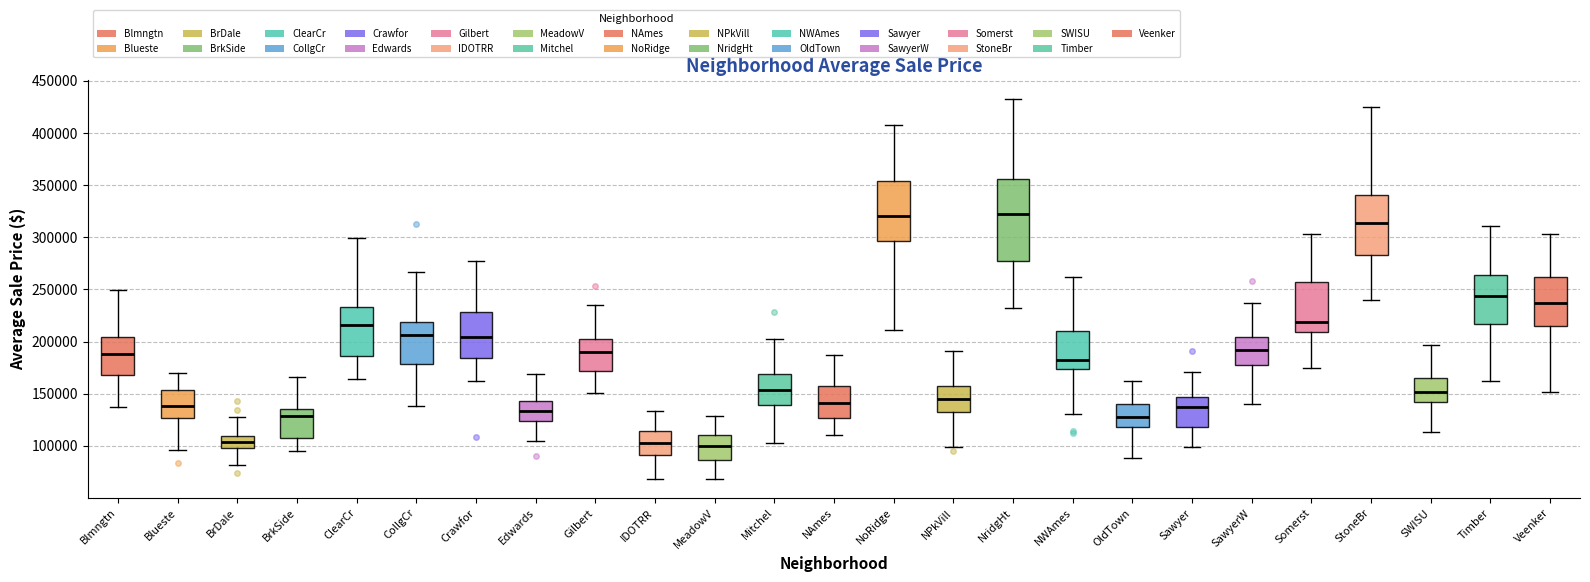

Comparing the boxes themselves (not the whiskers), which one is the tallest?

NridgHt